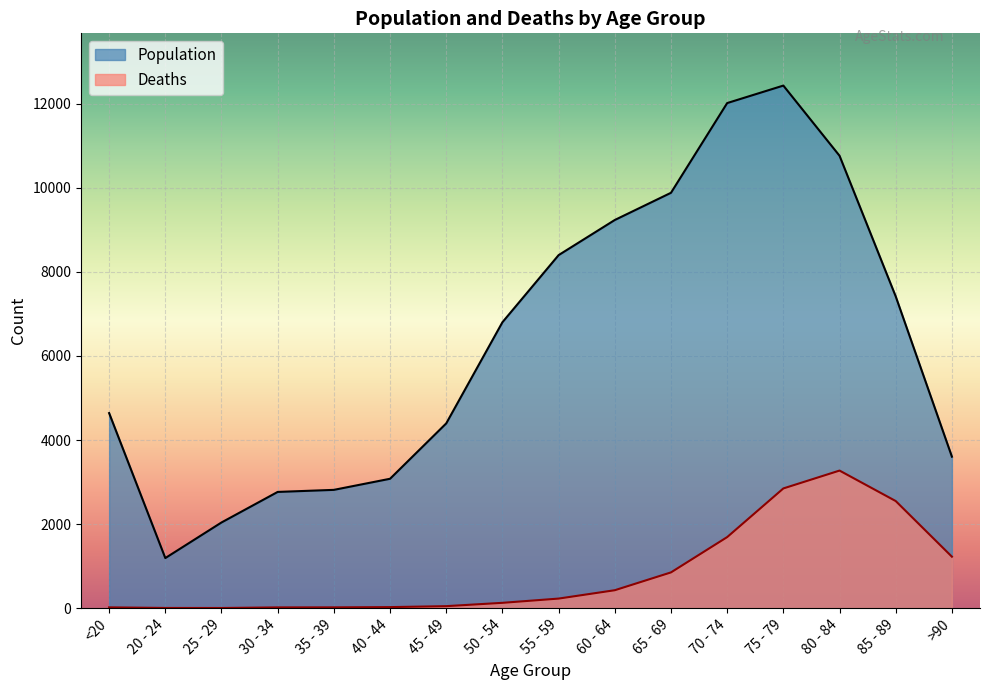

What is the lowest value of the Deaths series?

3